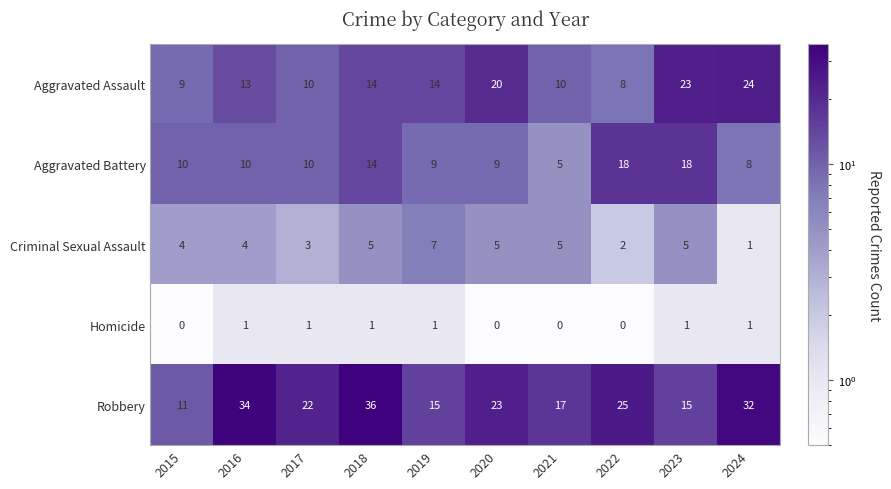

What is the difference between the highest and lowest values at 2022?

25